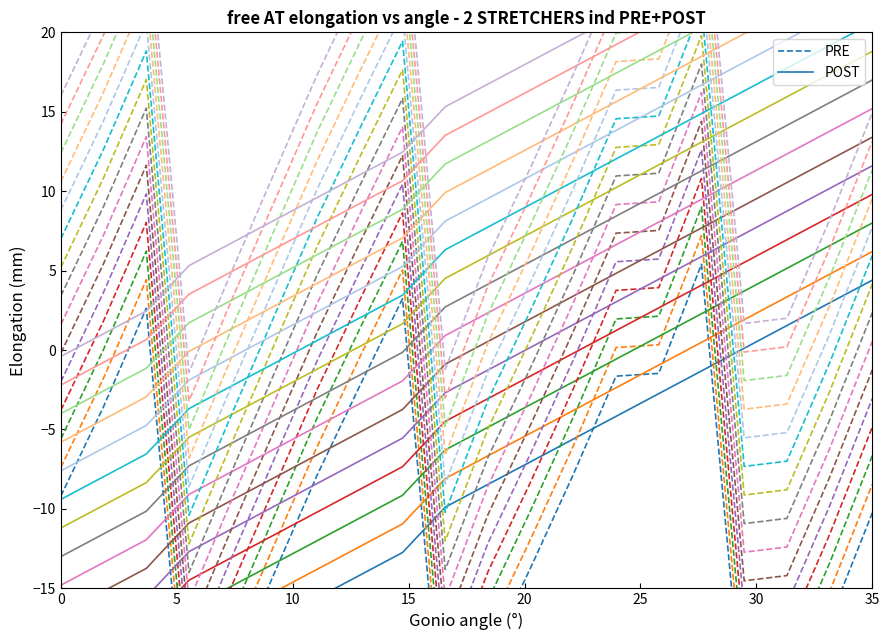

What is the average value of the POST series?

-10.0